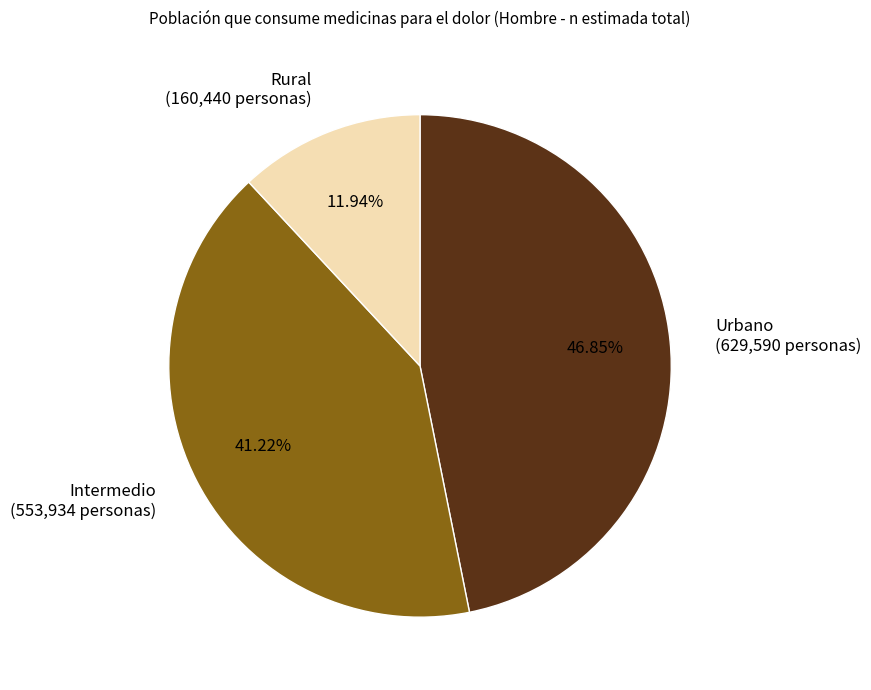

How many segments does this pie chart have?

3